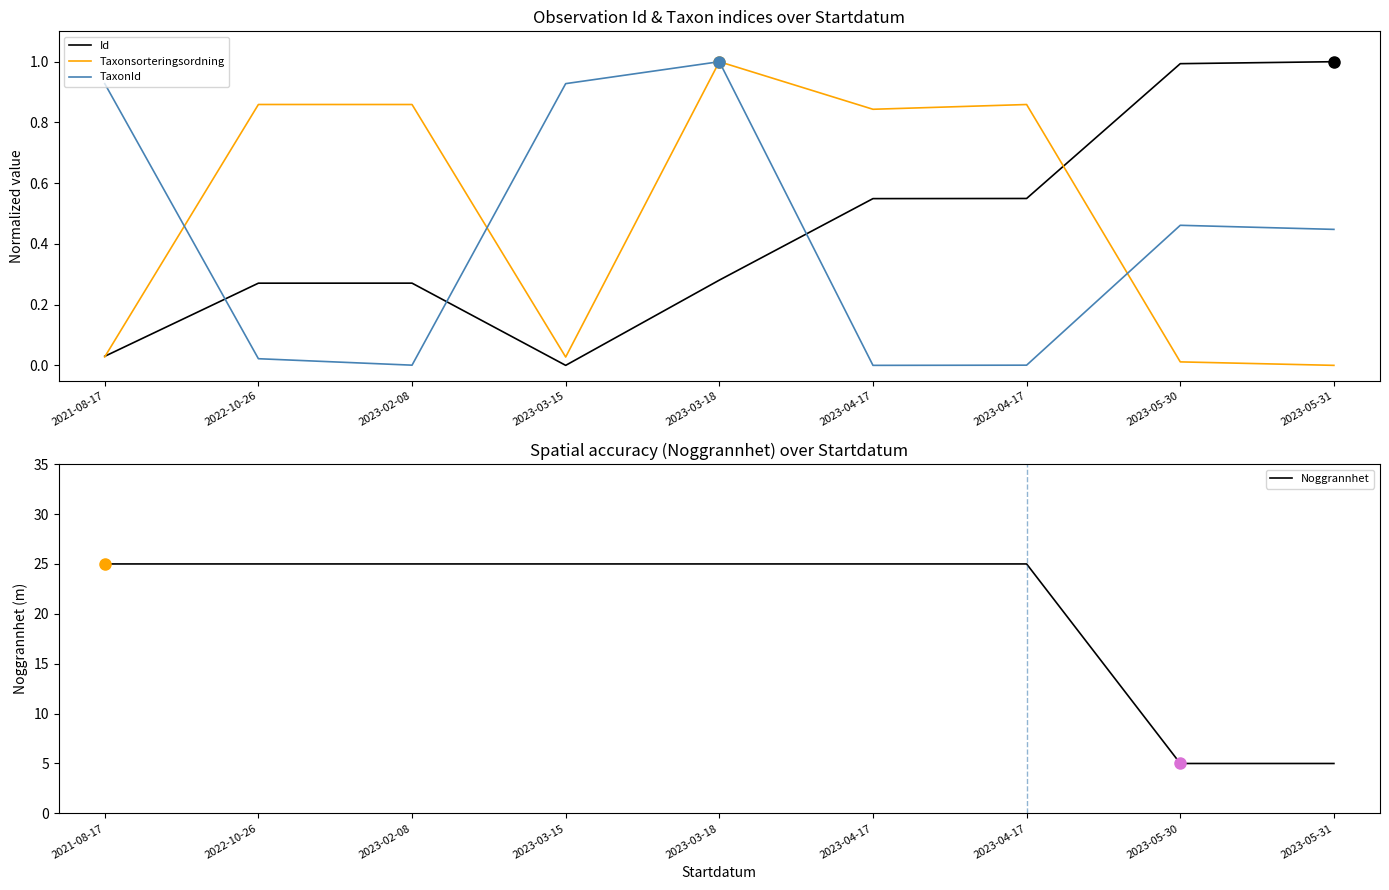

What is the total value across all series at 2023-03-18?

27.3